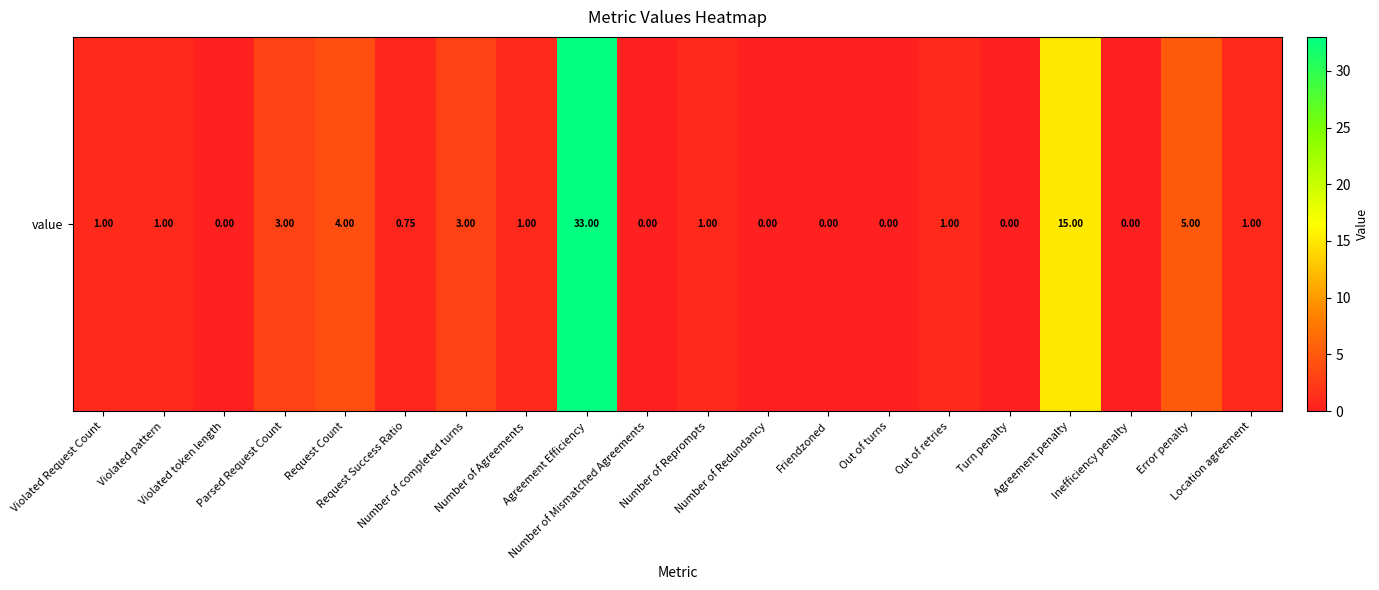

Rank the categories by value from highest to lowest.

Agreement Efficiency, Agreement penalty, Error penalty, Request Count, Parsed Request Count, Number of completed turns, Violated Request Count, Violated pattern, Number of Agreements, Number of Reprompts, Out of retries, Location agreement, Request Success Ratio, Violated token length, Number of Mismatched Agreements, Number of Redundancy, Friendzoned, Out of turns, Turn penalty, Inefficiency penalty